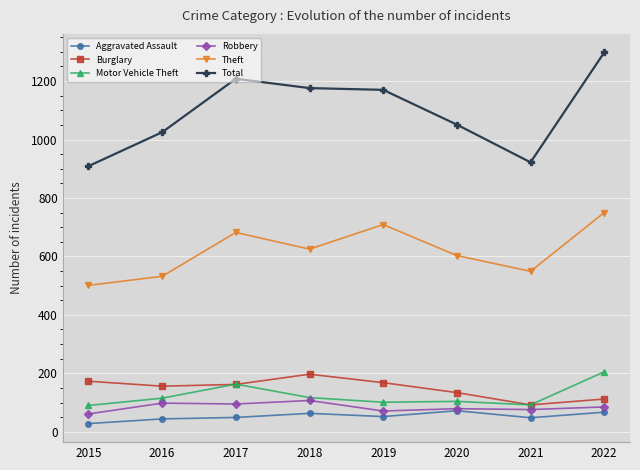

Which category has the highest value across all series?

2022